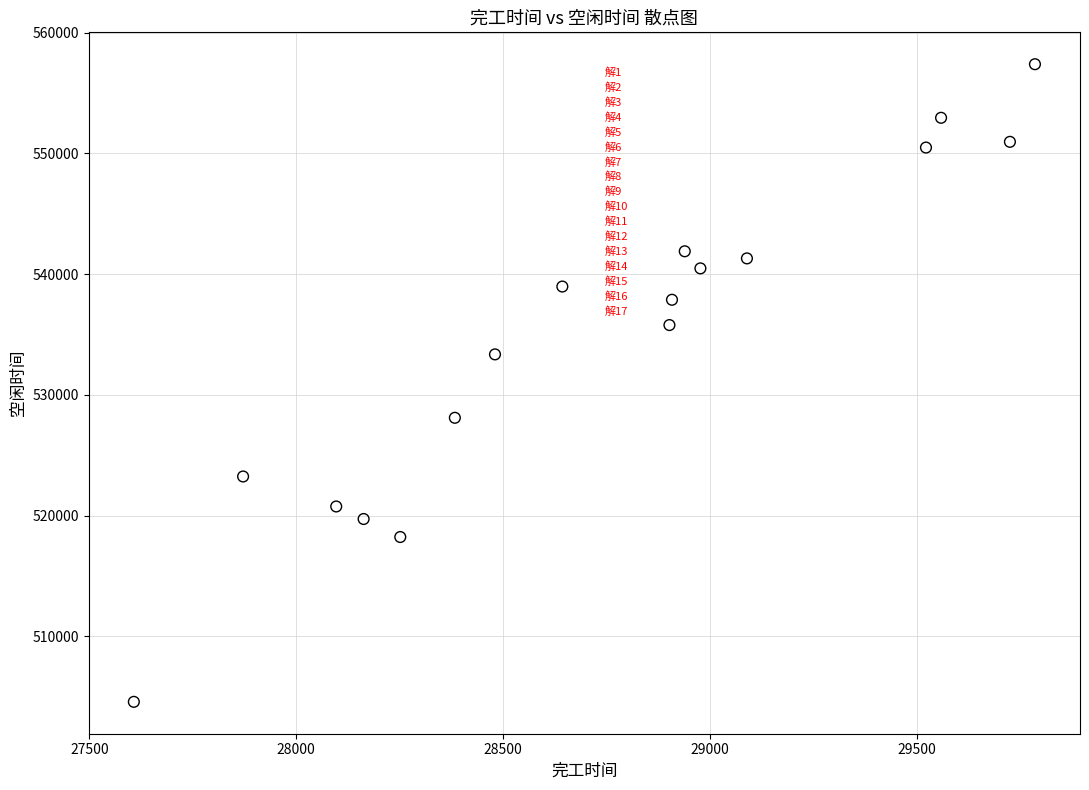

What is the range of Y values (max minus min)?

52814.4